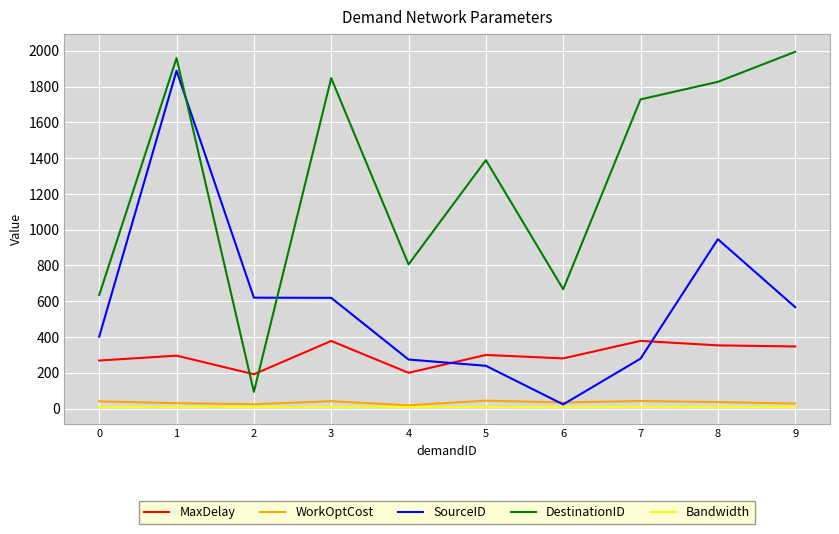

In DestinationID, how many points are lower than both neighbors (excluding endpoints)?

3